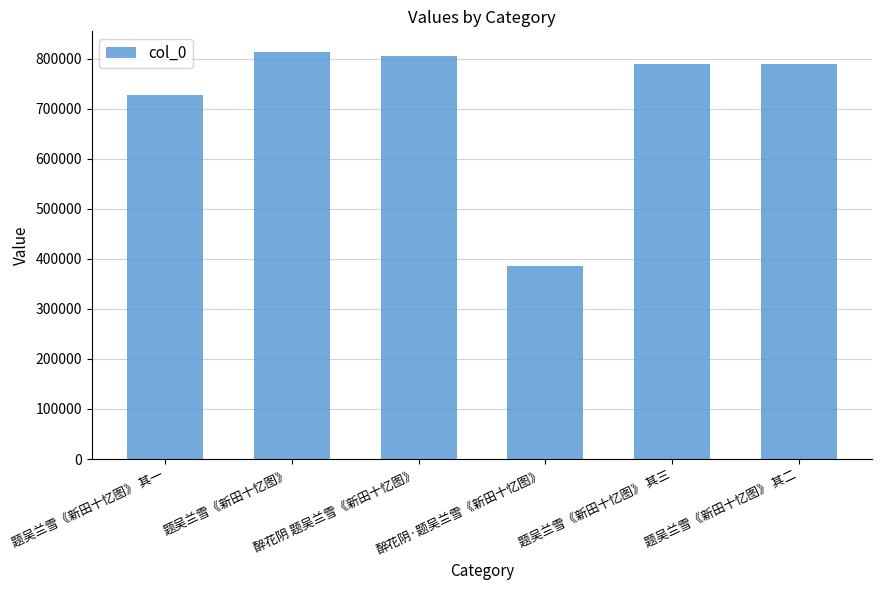

How many categories are shown in the chart?

6